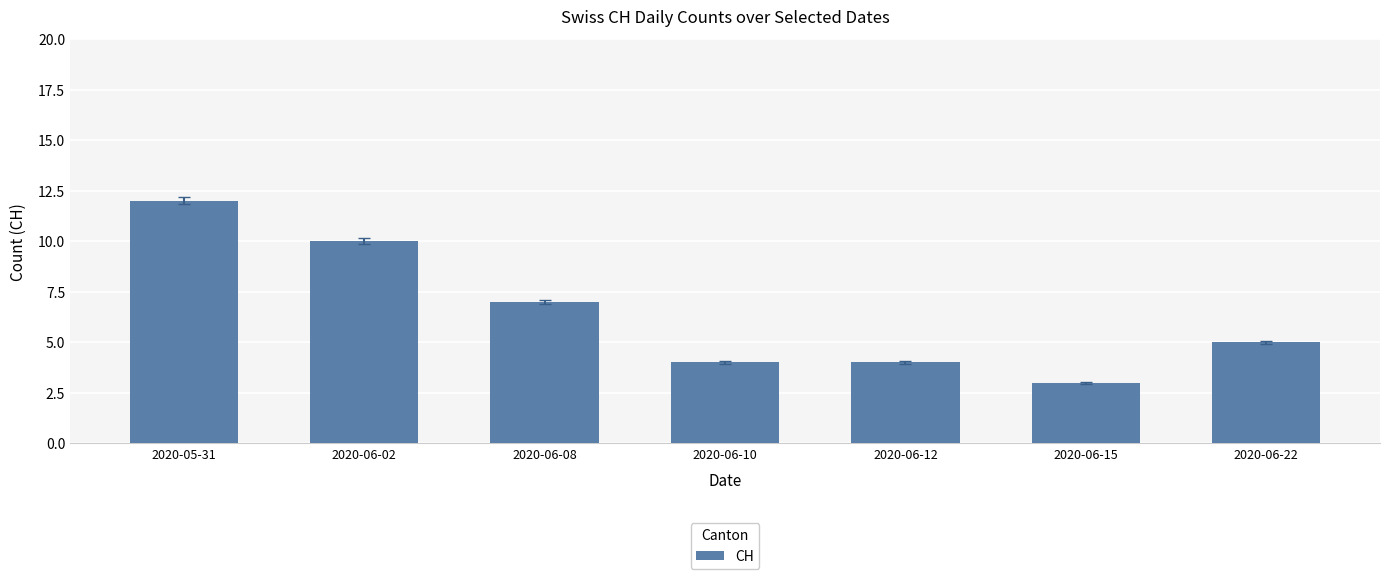

Where is the data nearest to the value 7?

2020-06-08